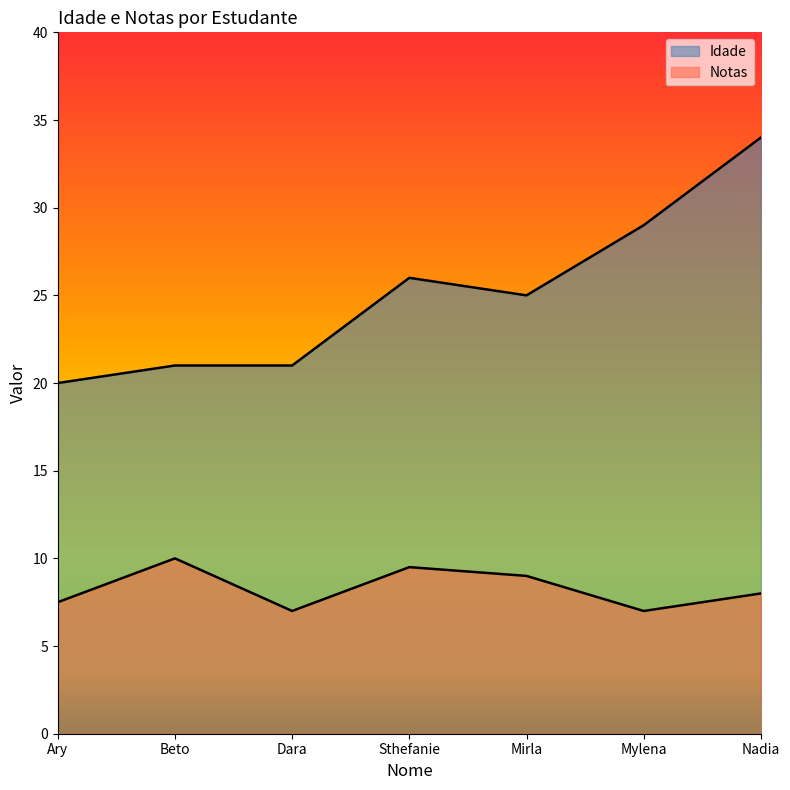

Reading left to right, what are all the values shown in this chart?

Idade: Ary=20.0	Beto=21.0	Dara=21.0	Sthefanie=26.0	Mirla=25.0	Mylena=29.0	Nadia=34.0
Notas: Ary=7.5	Beto=10.0	Dara=7.0	Sthefanie=9.5	Mirla=9.0	Mylena=7.0	Nadia=8.0